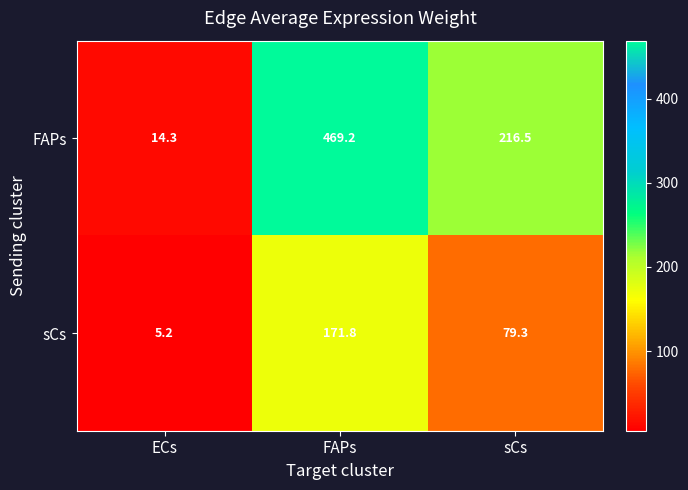

Rank the series at FAPs from lowest to highest value.

sCs, FAPs